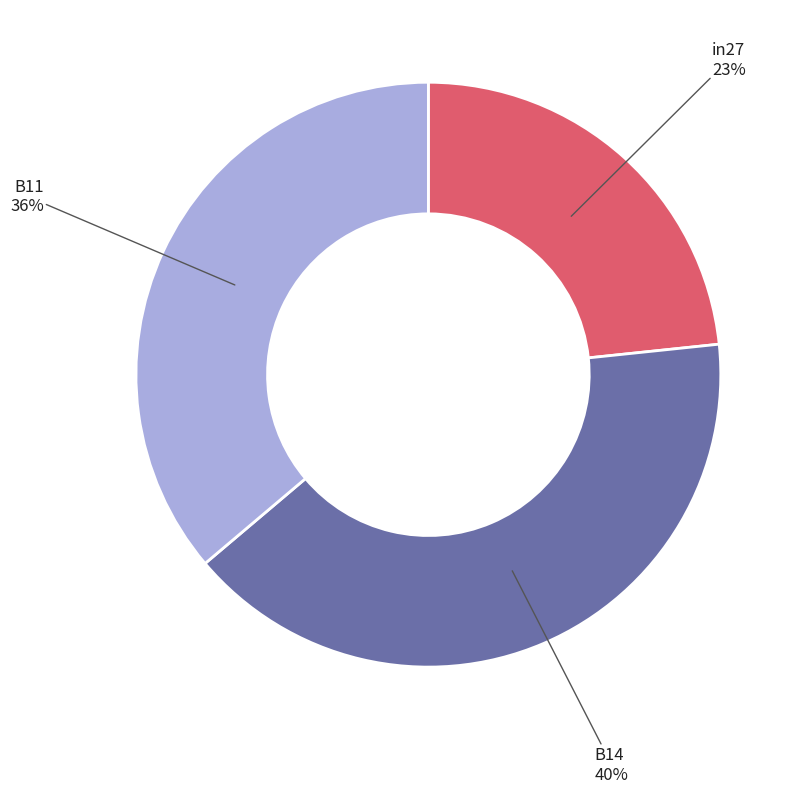

Do B14 and in27 together represent more than half of the pie?

Yes